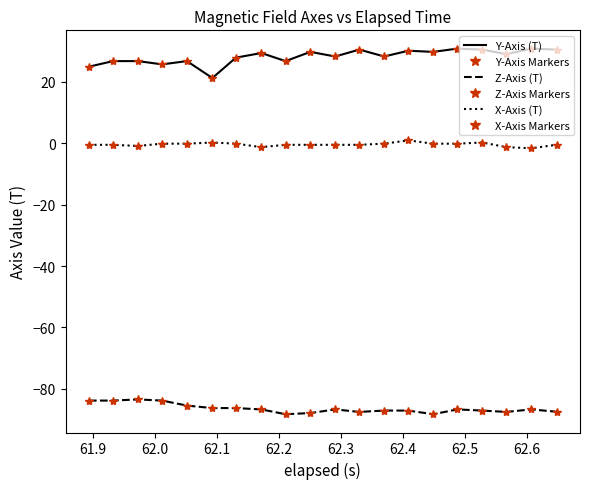

Rank the series by their maximum value, from highest to lowest.

Y-Axis (T), Y-Axis Markers, X-Axis (T), X-Axis Markers, Z-Axis (T), Z-Axis Markers